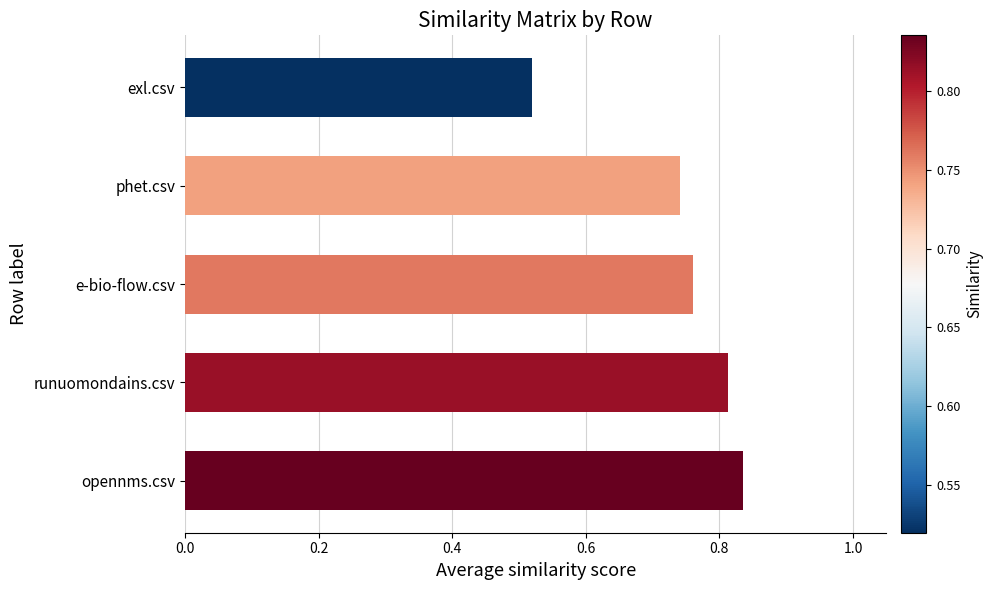

Does the chart contain stacked bars?

No